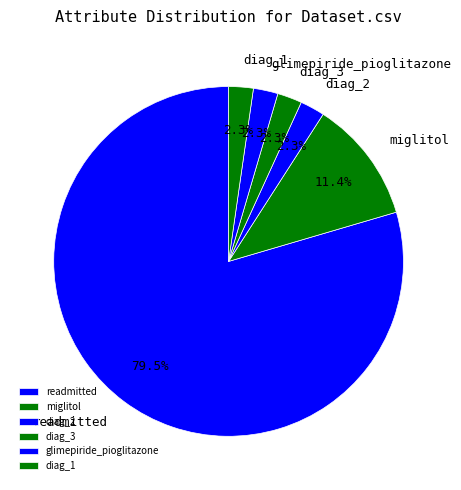

To the nearest percent, what portion does miglitol represent?

11%